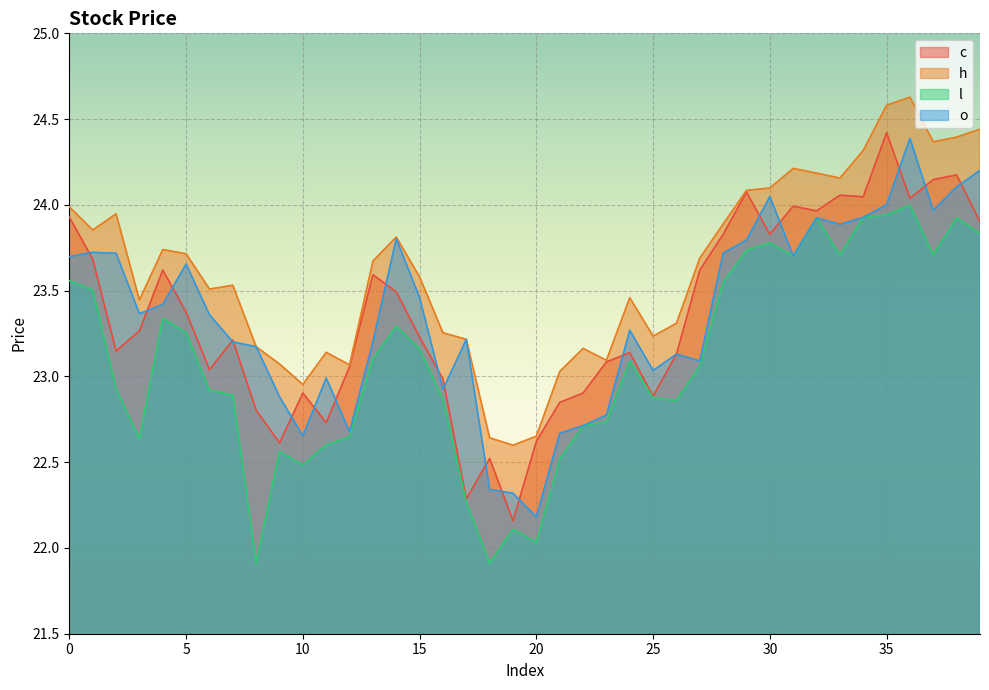

Does the chart display data point markers on the line(s)?

No